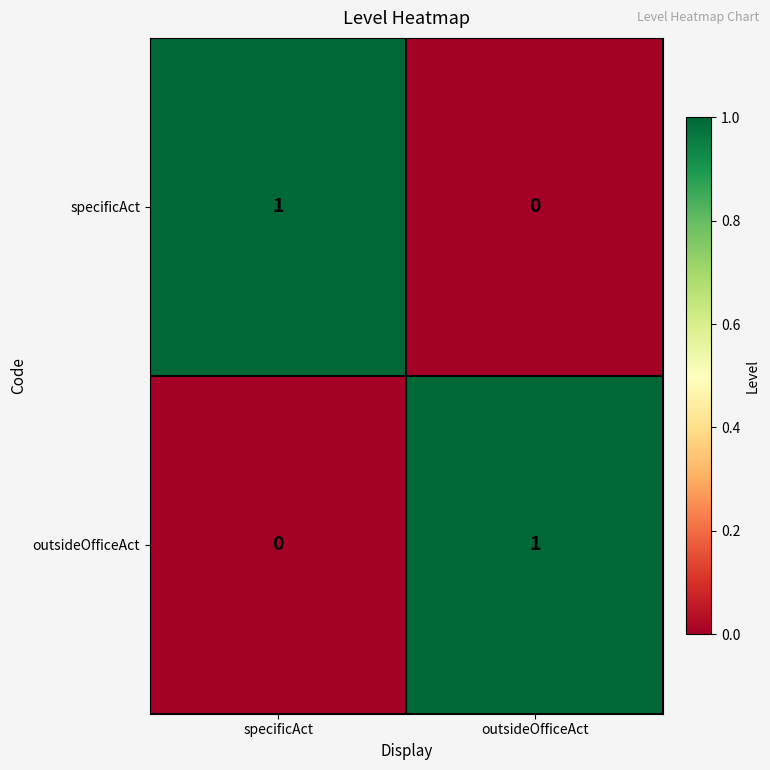

Rank the series at specificAct from lowest to highest value.

outsideOfficeAct, specificAct